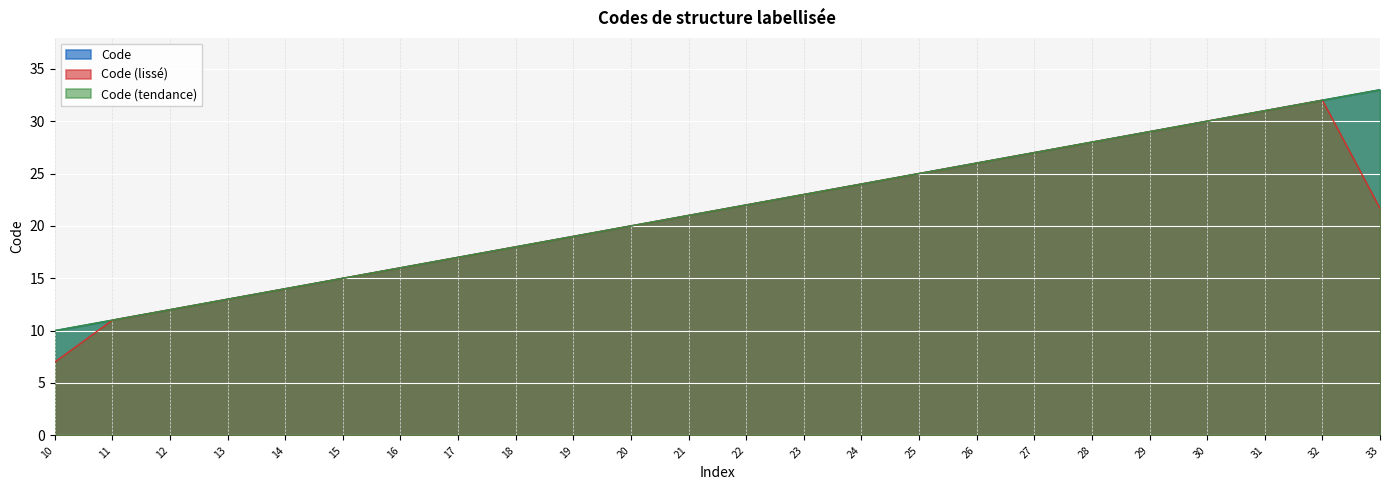

What is the sum of all values?

516